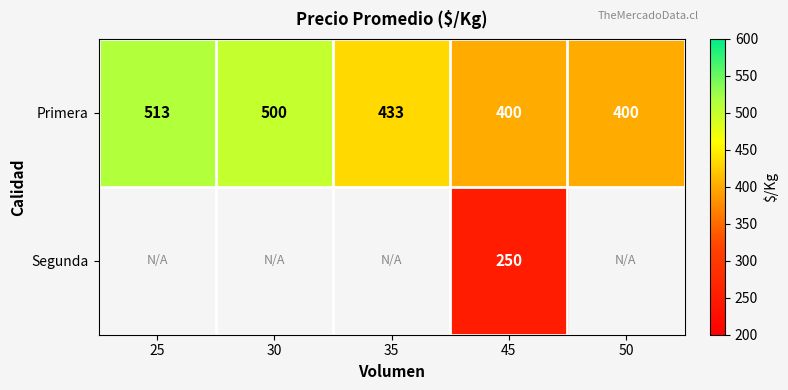

At how many categories does at least one series exceed 482?

2